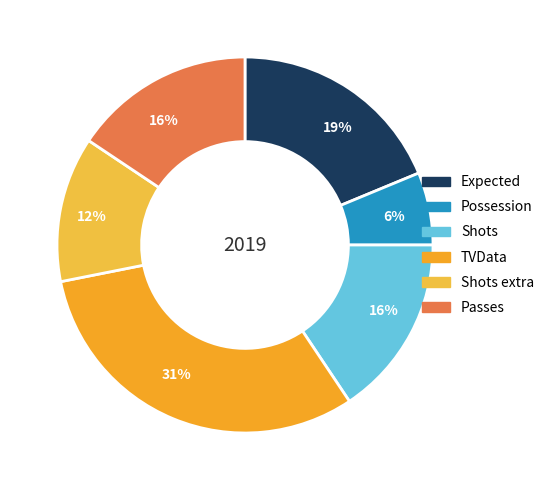

Is the sum of Shots and Passes greater than half?

No